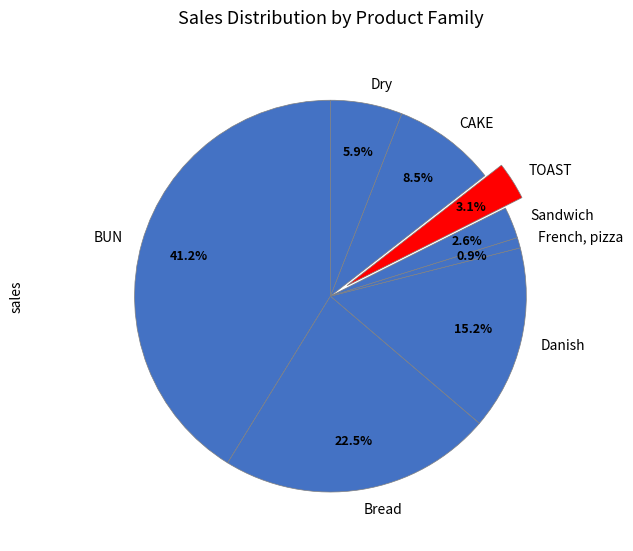

To the nearest percent, what is the combined percentage of Dry and French, pizza?

7%